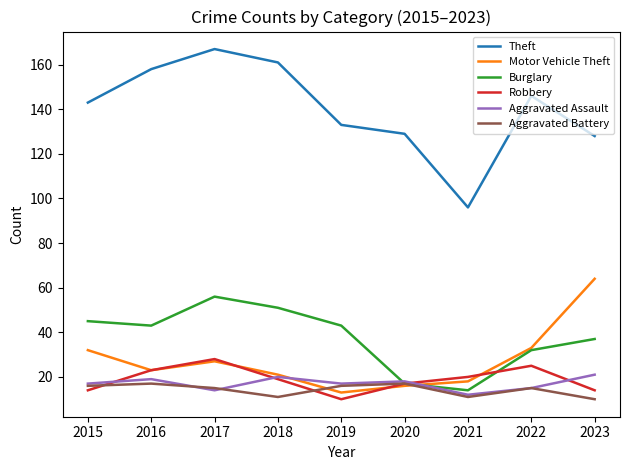

Where is the first local minimum for Burglary?

2016